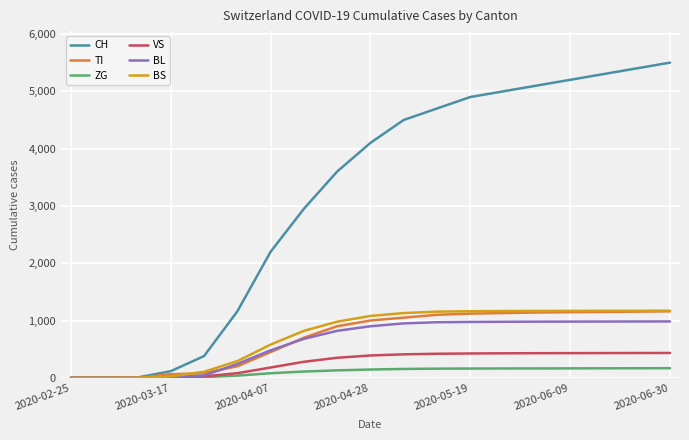

At how many categories does at least one series exceed 2745?

12